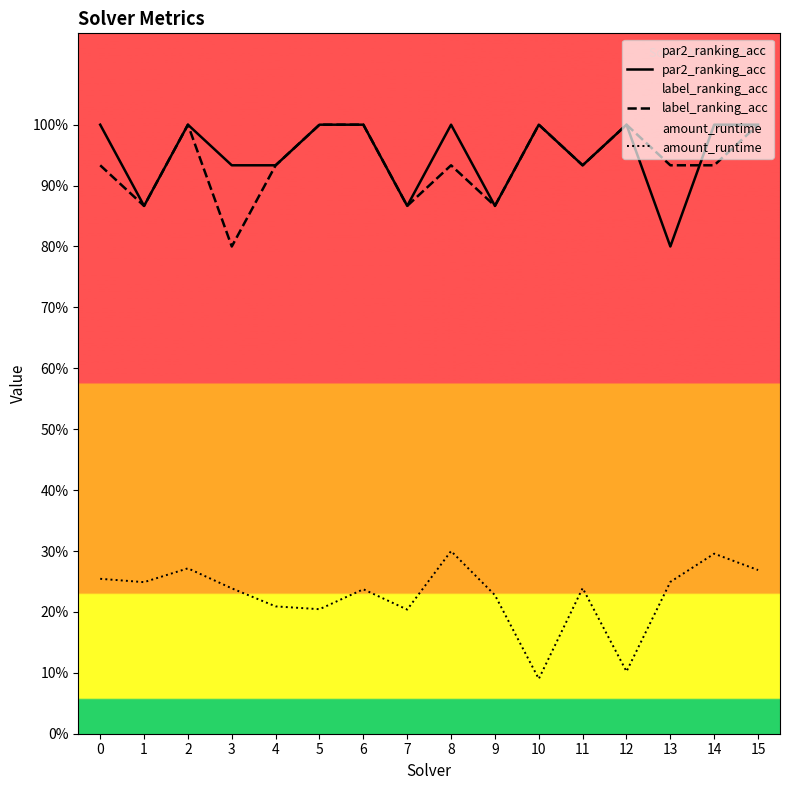

Reading right to left, list all the values displayed in this chart.

par2_ranking_acc: 1.0	1.0	0.8	1.0	0.9	1.0	0.9	1.0	0.9	1.0	1.0	0.9	0.9	1.0	0.9	1.0
label_ranking_acc: 1.0	0.9	0.9	1.0	0.9	1.0	0.9	0.9	0.9	1.0	1.0	0.9	0.8	1.0	0.9	0.9
amount_runtime: 0.3	0.3	0.2	0.1	0.2	0.1	0.2	0.3	0.2	0.2	0.2	0.2	0.2	0.3	0.2	0.3